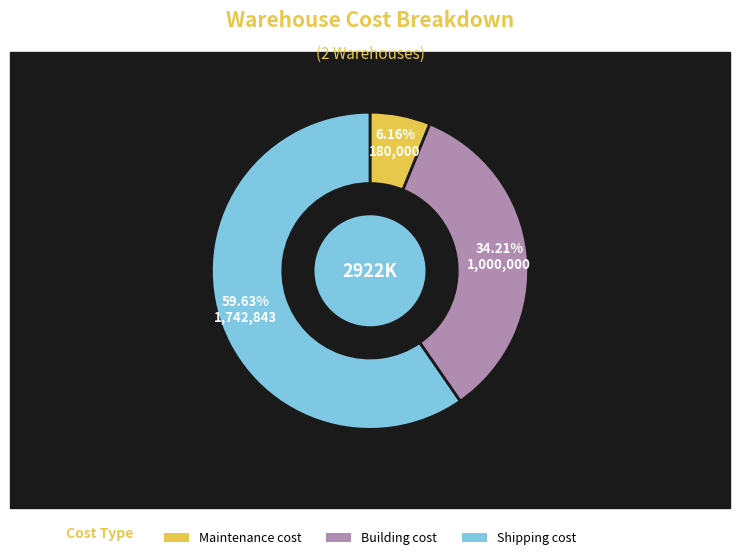

Is it true that Maintenance cost is 1% of the pie?

False